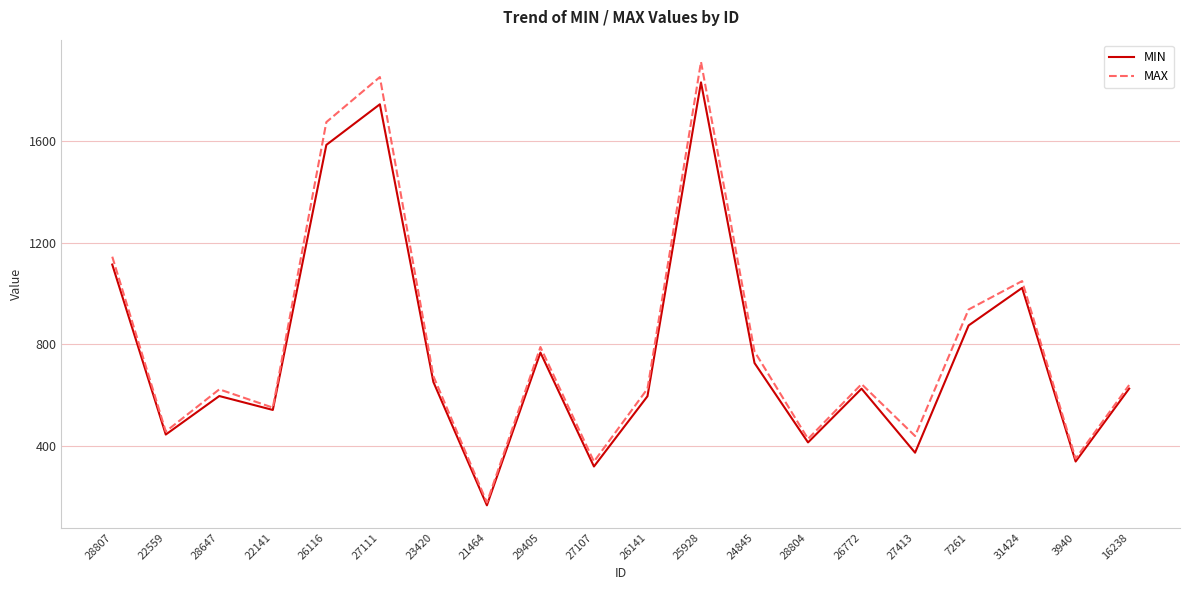

What is the maximum value for MAX?

1911.9